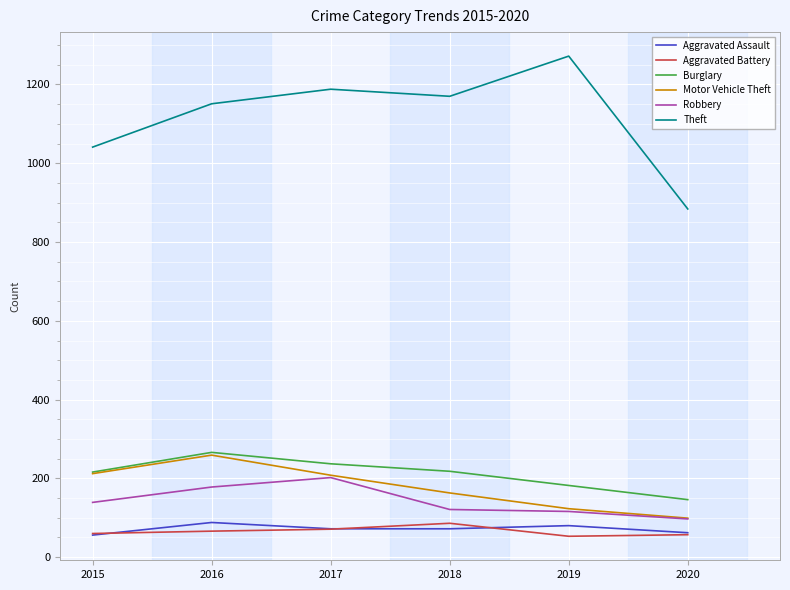

True or false: Motor Vehicle Theft and Aggravated Battery intersect in this chart.

False